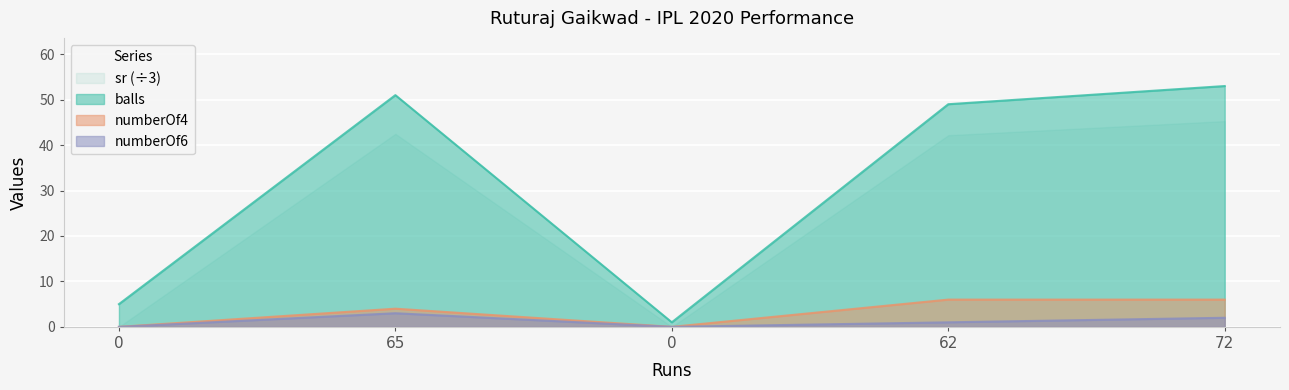

How many interior local peaks does the numberOf6 series have?

1